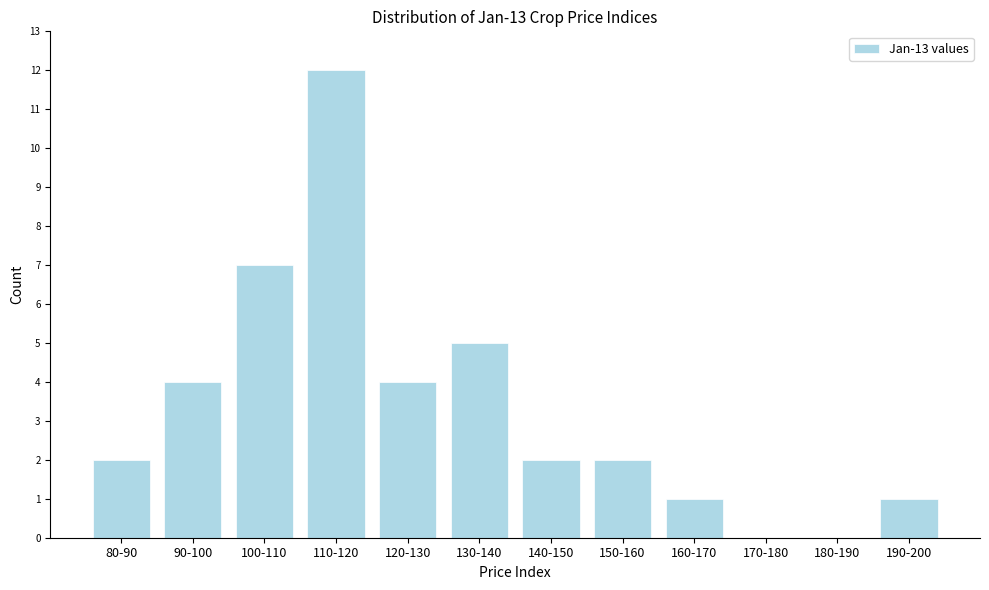

Reading left to right, what are all the values shown in this chart?

80-90=2	90-100=4	100-110=7	110-120=12	120-130=4	130-140=5	140-150=2	150-160=2	160-170=1	170-180=0	180-190=0	190-200=1